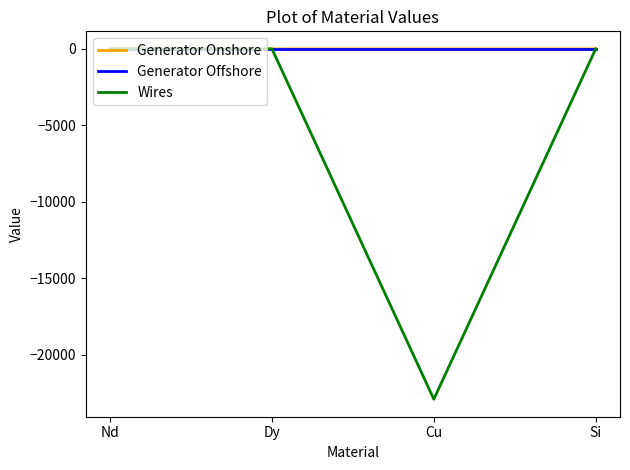

How many Generator Offshore values are between 0 and 1?

2